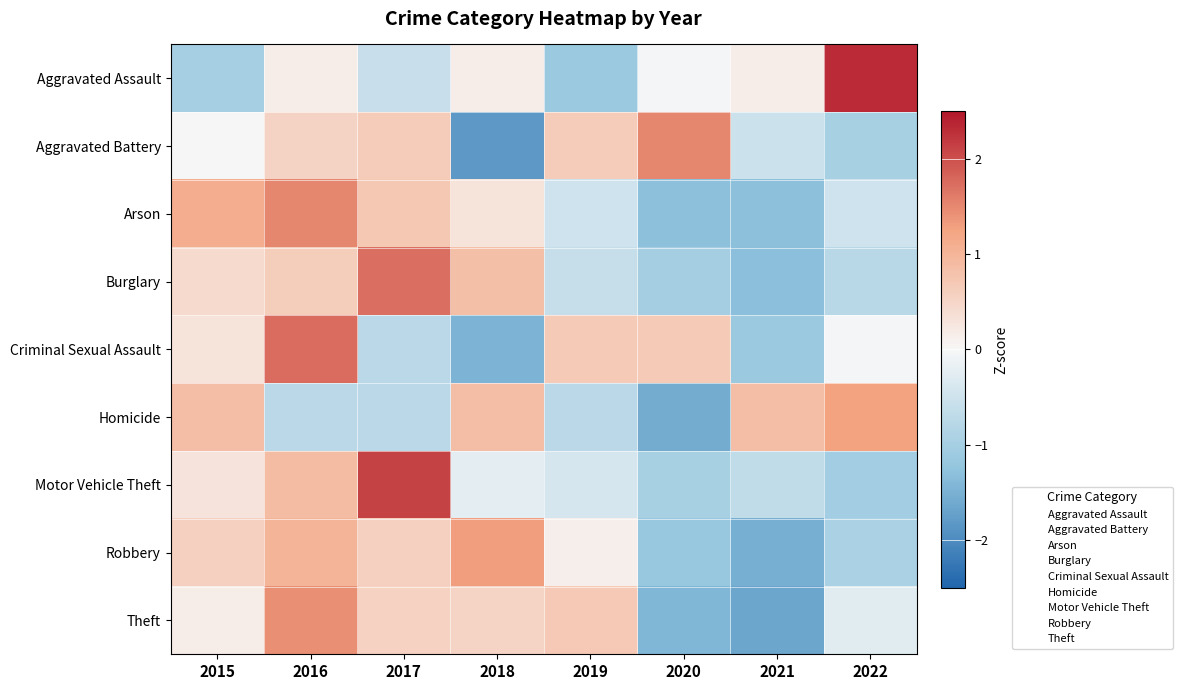

Rank the series by their maximum value, from highest to lowest.

Aggravated Assault, Motor Vehicle Theft, Criminal Sexual Assault, Burglary, Aggravated Battery, Arson, Theft, Robbery, Homicide